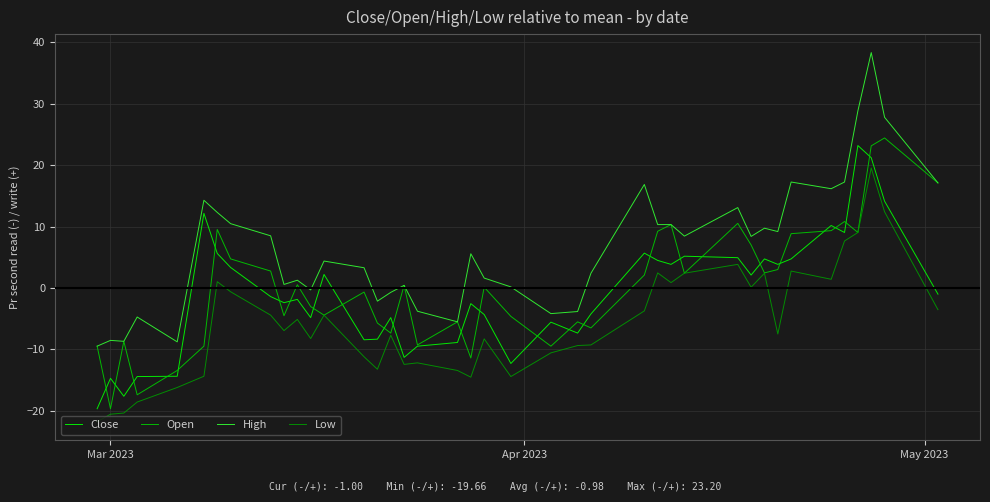

True or false: High and Close cross at least once.

False